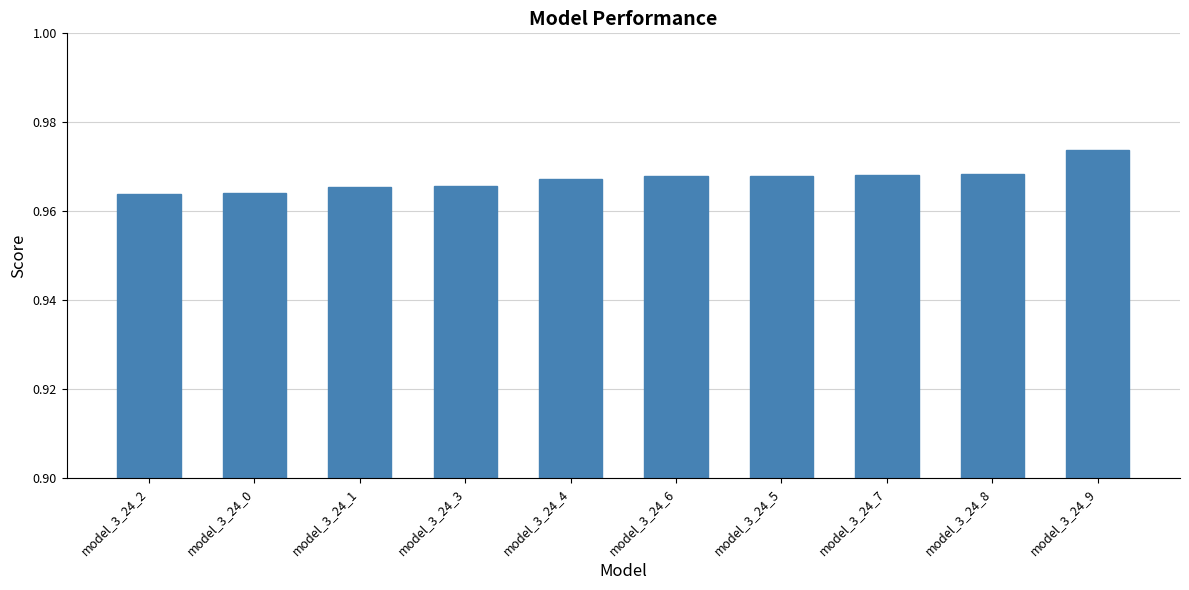

The value at model_3_24_2 is 1.7. True or false?

False